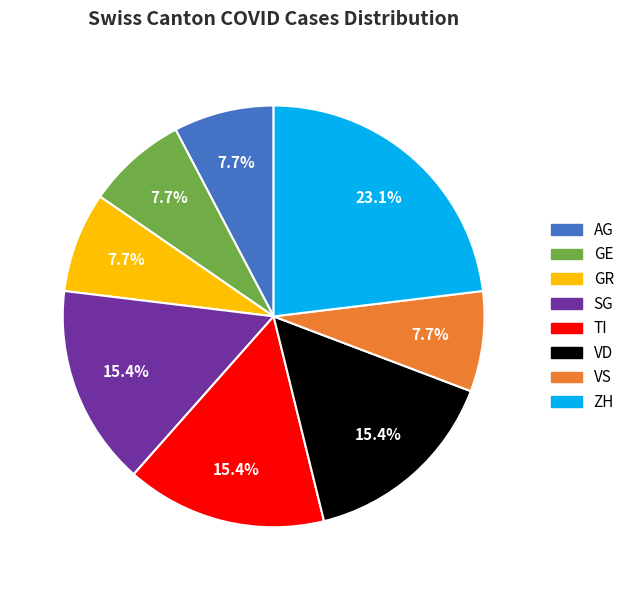

Is there any slice that represents more than half of the pie?

No